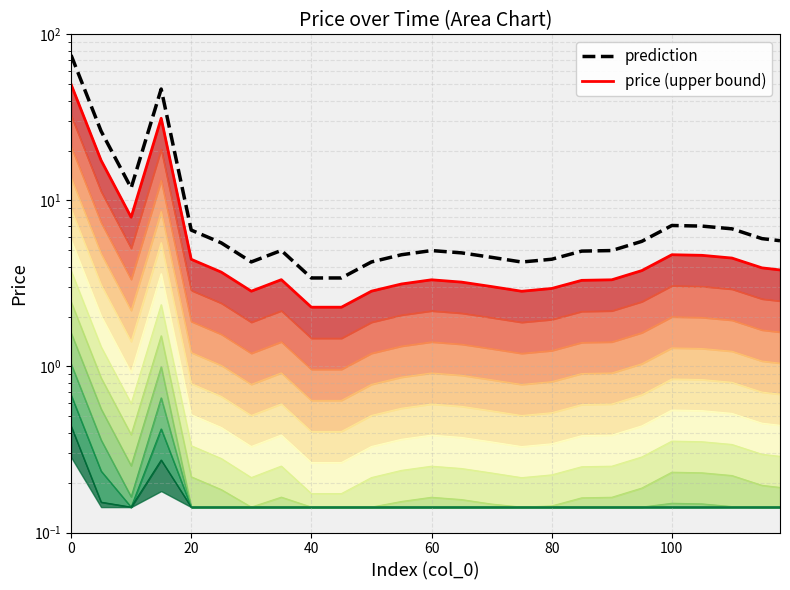

Which series has the largest total across all categories?

prediction